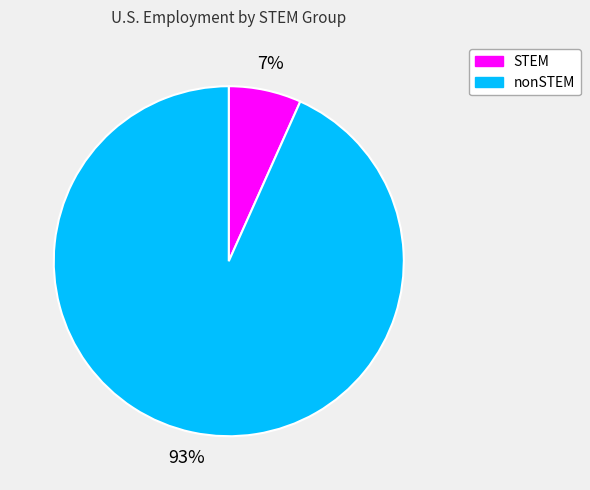

Do STEM and nonSTEM together represent more than half of the pie?

Yes